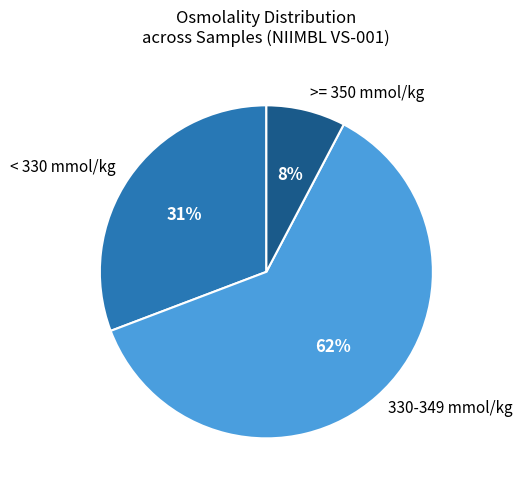

Is it true that < 330 mmol/kg is 31% of the pie?

True